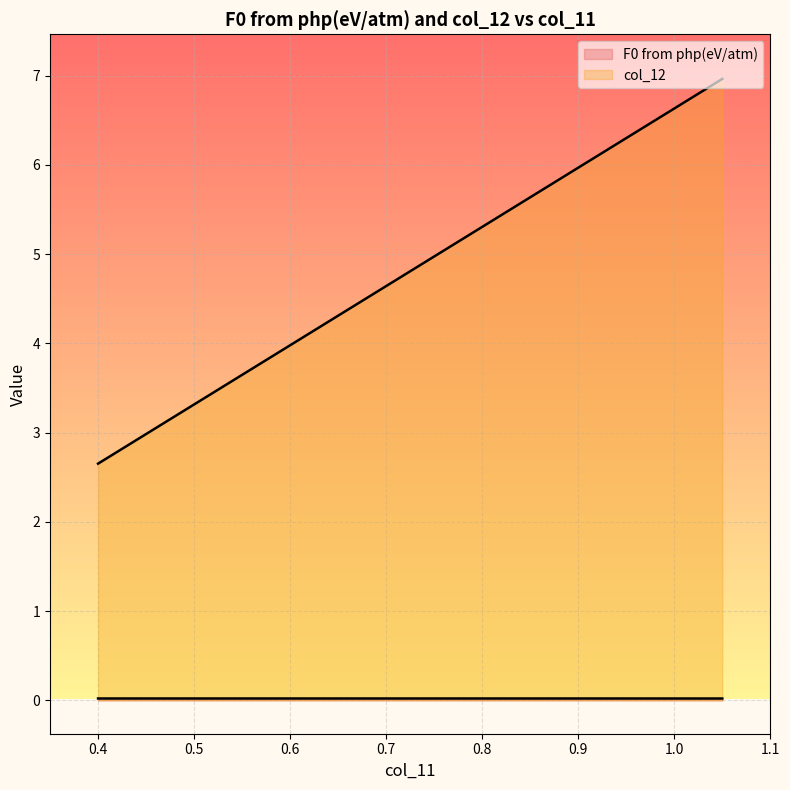

What is the sum of the col_12 values at 0.99 and 0.97?

13.0